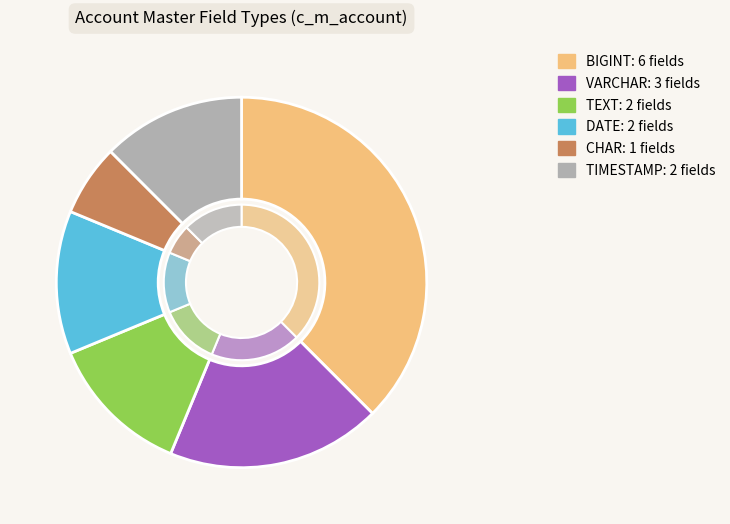

Which slice is the smallest?

CHAR